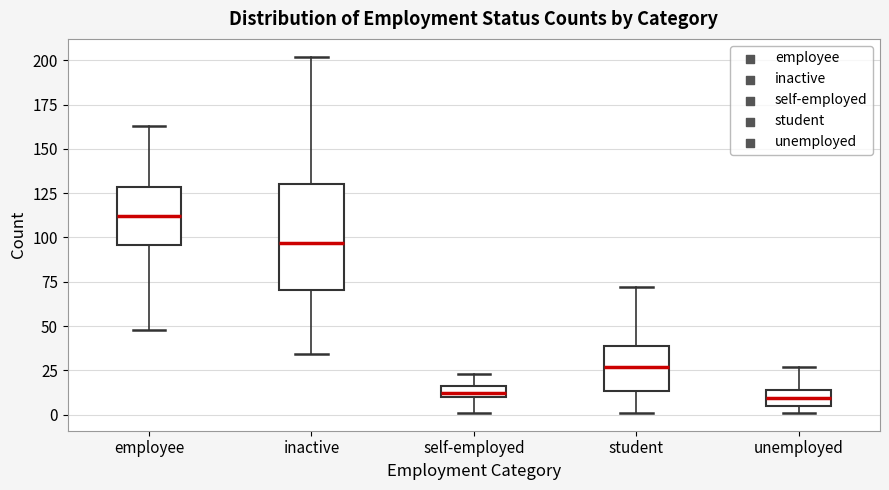

Where is the lower edge of the box for employee on the y-axis? The values are not printed on the chart, so give them approximately, as read against the axis.

95